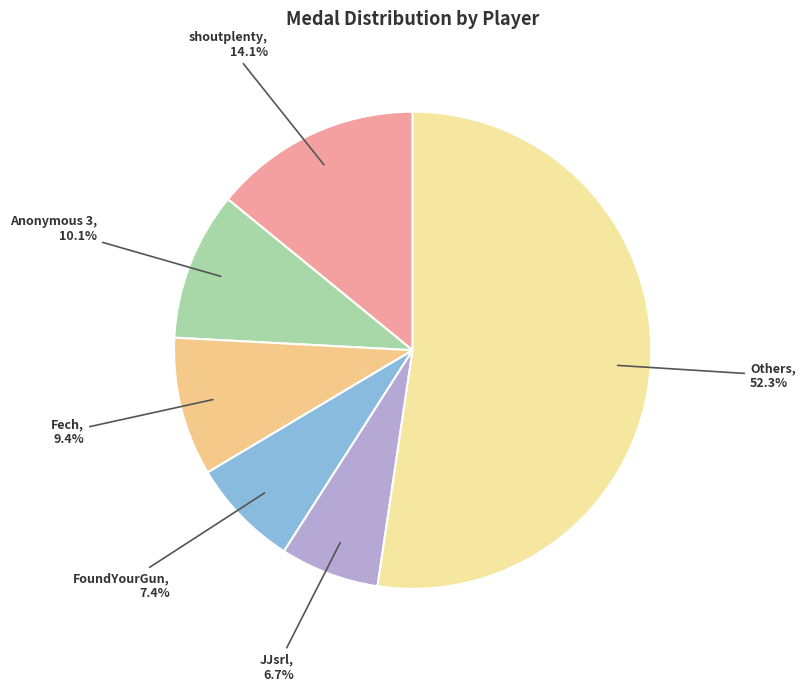

How many slices are in this pie chart?

6